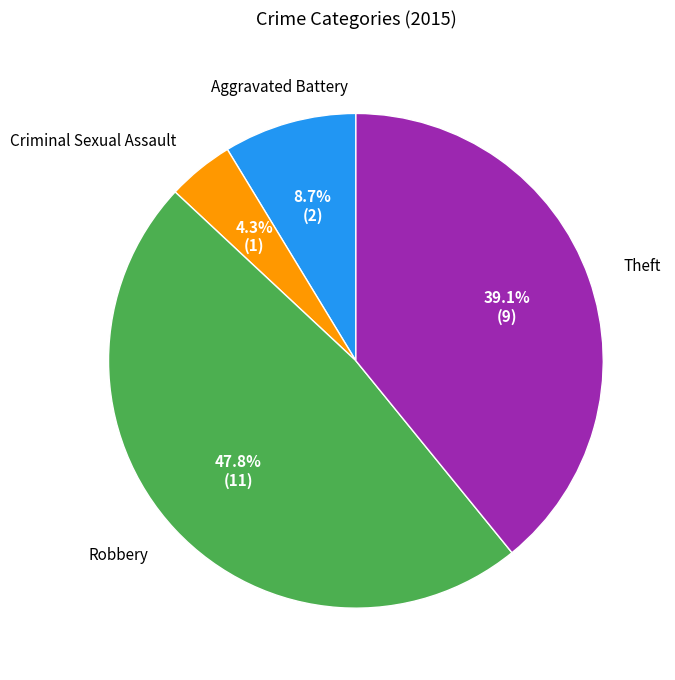

Is there any slice that represents more than half of the pie?

No